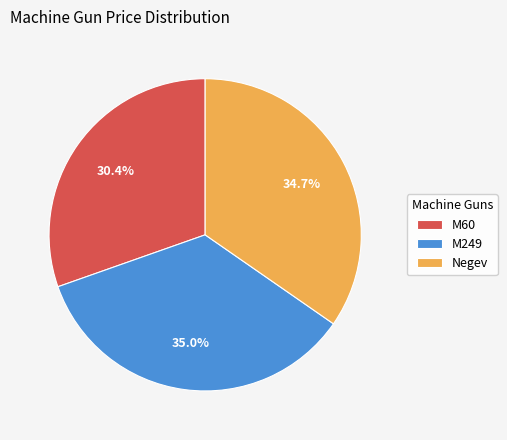

What is the smallest slice in the pie chart?

M60